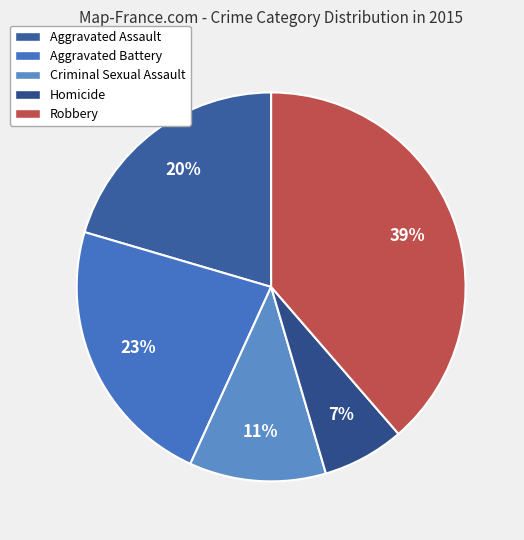

To the nearest percent, what is the average slice percentage?

20%